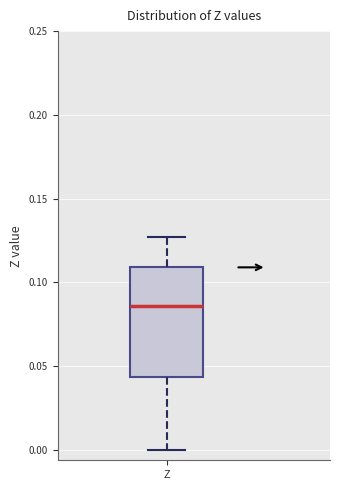

Read this box plot against the y-axis: the position of the median line, the range covered by the box, and the ends of both whiskers. The values are not printed on the chart, so give them approximately, as read against the axis.

median 0.085, box 0.045 to 0.110, whiskers 0.000 to 0.125